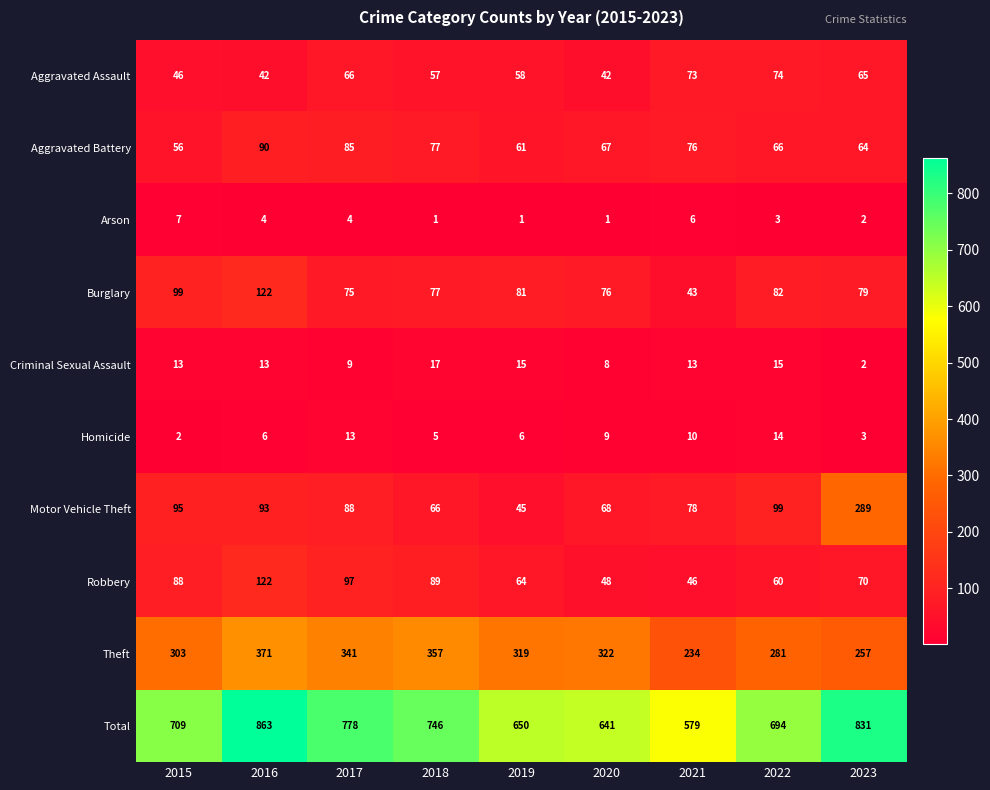

How many distinct data groups are displayed?

10